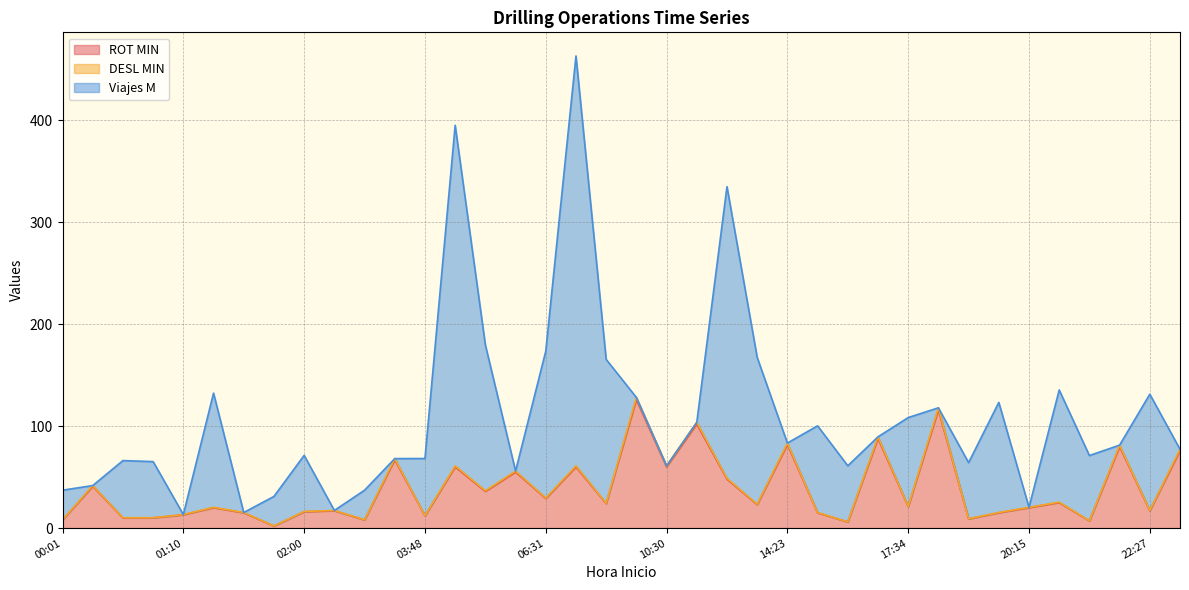

The DESL MIN series shows 12.2 at 03:48. True or false?

True